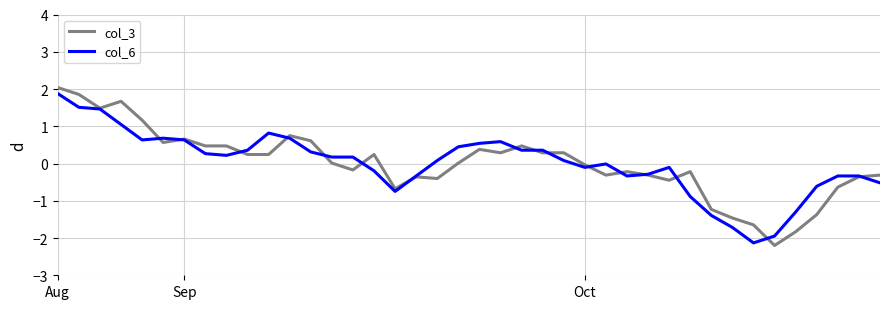

What is the lowest value of the col_6 series?

-2.1